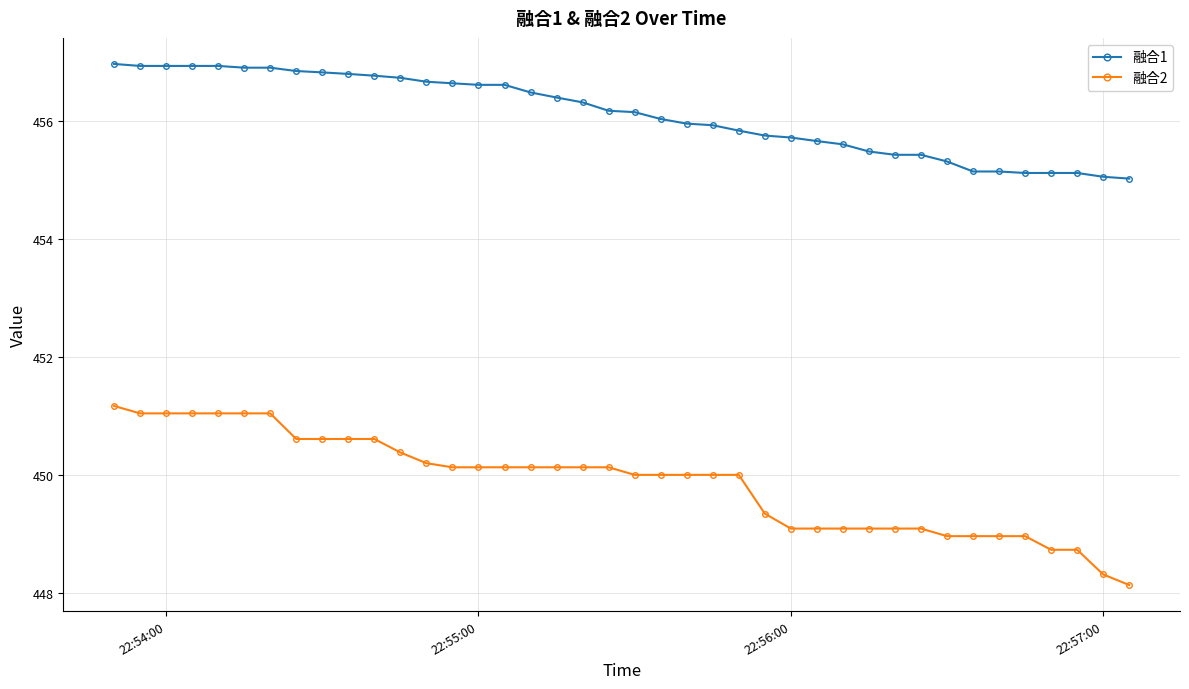

What is the sum of all 融合1 values?

18244.2